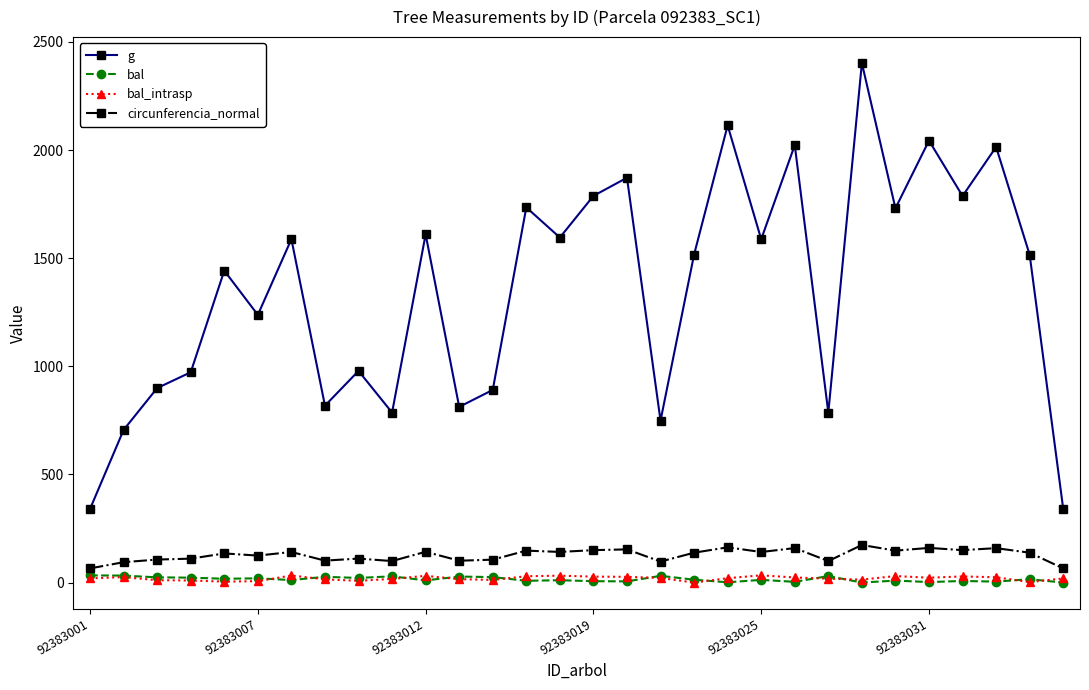

How many lines are shown in the chart?

4